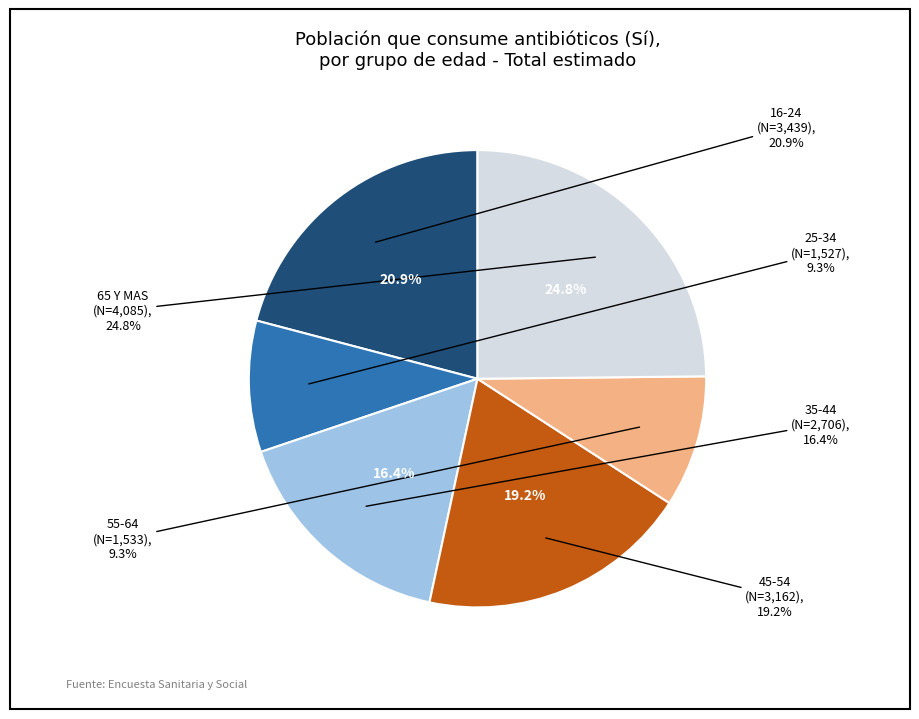

Is there a majority slice in this chart?

No